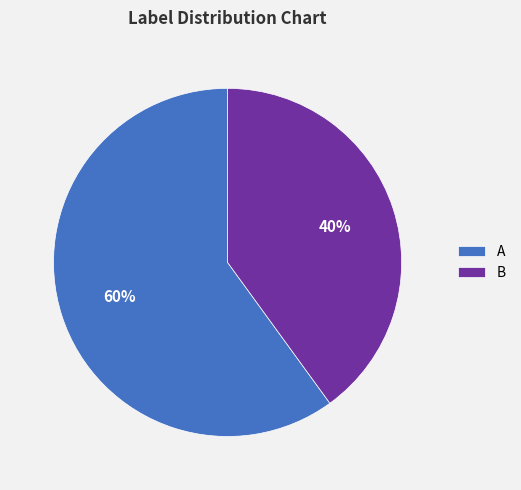

Do B and A together represent more than half of the pie?

Yes